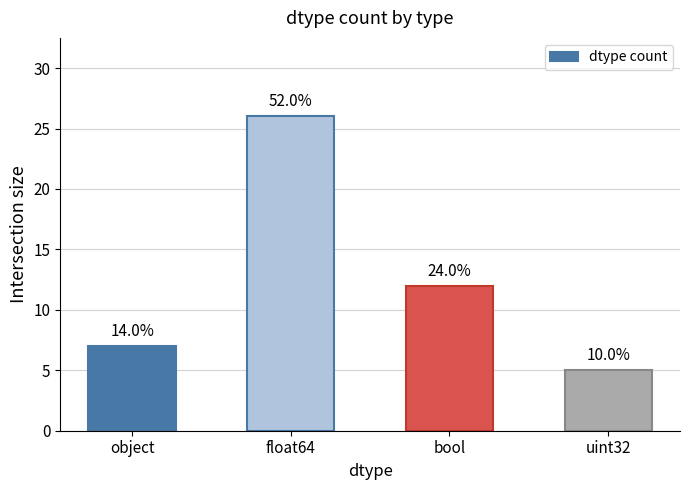

Does the chart contain any negative values?

No